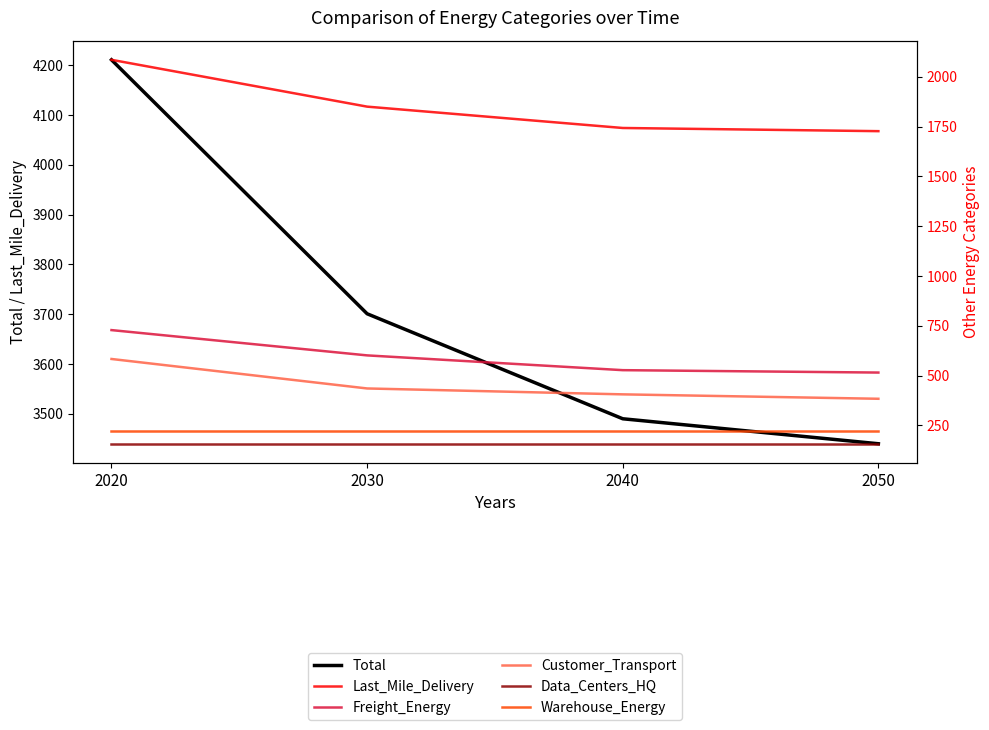

What is the average value of the Data_Centers_HQ series?

157.7